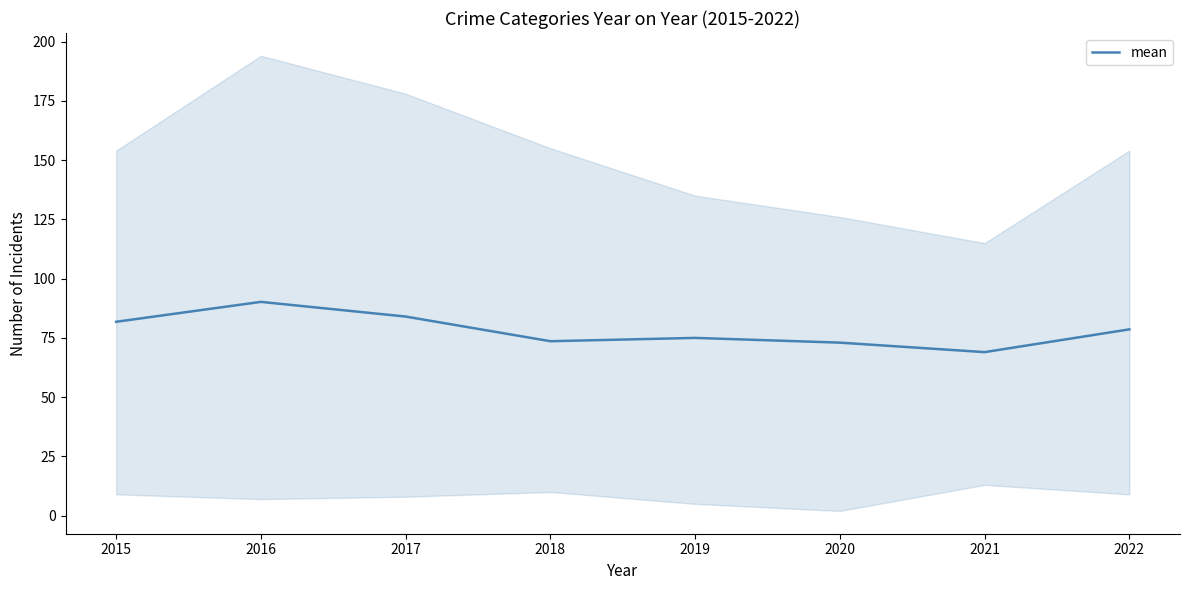

What is the greatest value displayed?

90.2